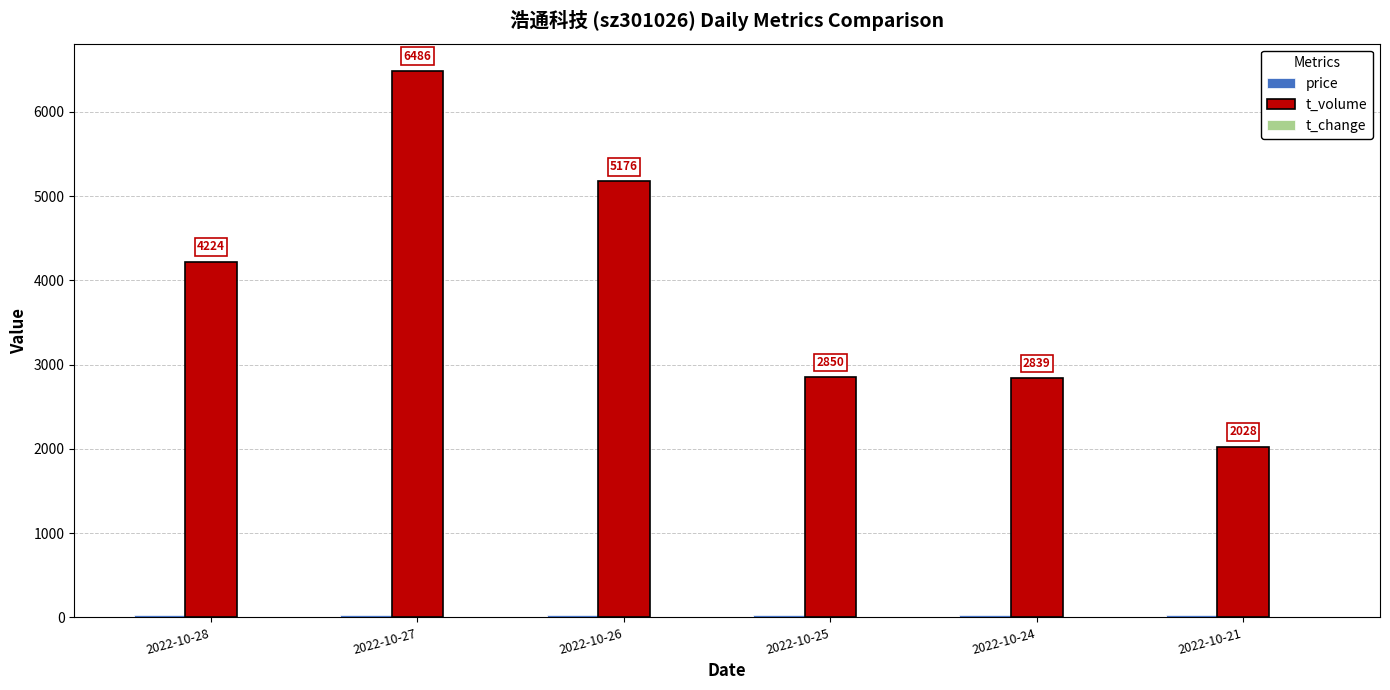

The value of t_volume at 2022-10-28 is 4224.0. True or false?

True